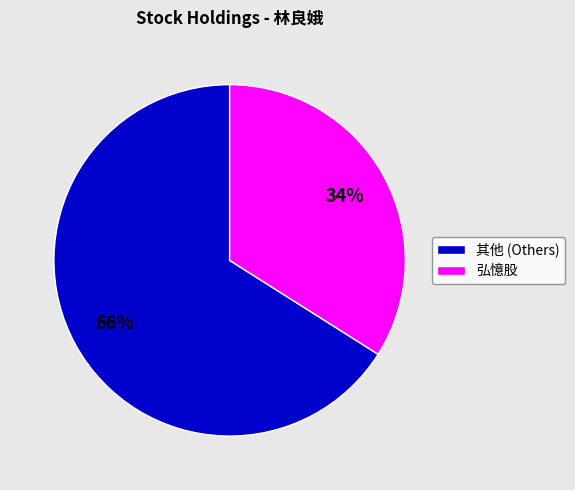

True or false: 其他 (Others) accounts for 55% of the total.

False